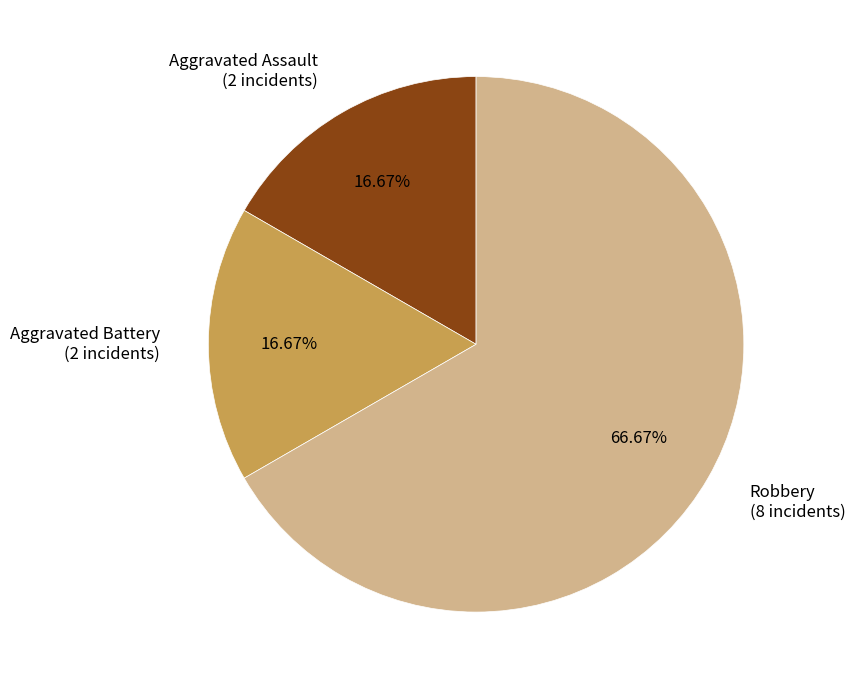

What percentage is the Aggravated Assault slice, to the nearest percent?

17%